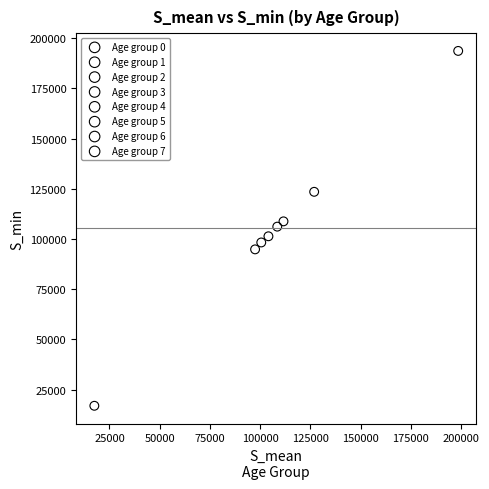

What are all the series names shown in the legend?

Age group 0, Age group 1, Age group 2, Age group 3, Age group 4, Age group 5, Age group 6, Age group 7